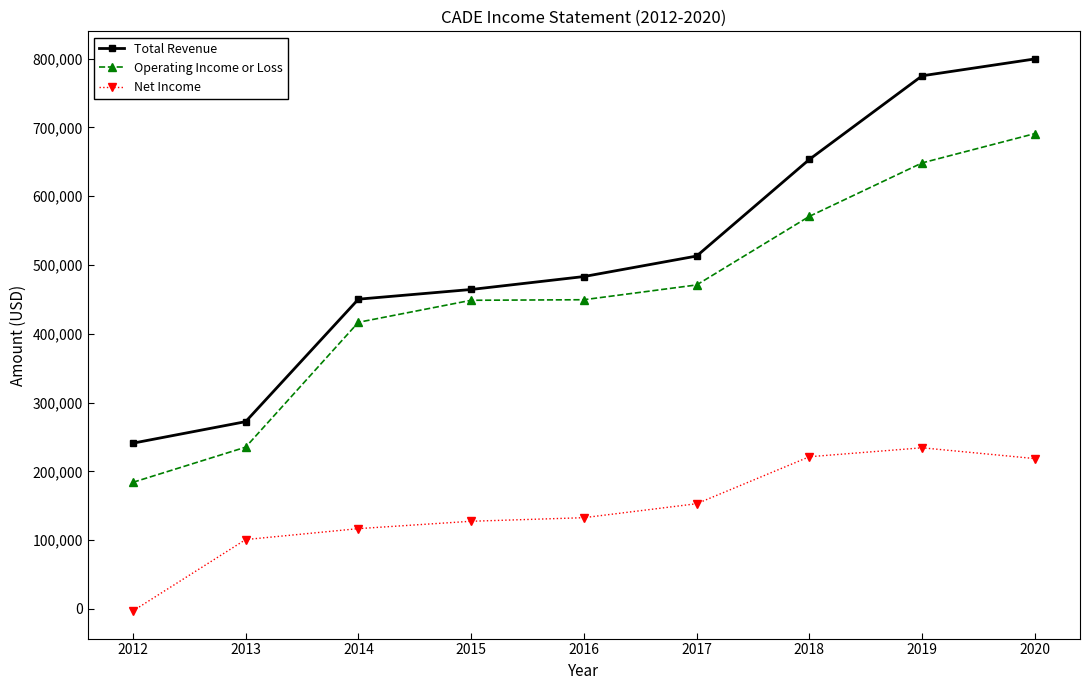

What are all the series names shown in the legend?

Total Revenue, Operating Income or Loss, Net Income